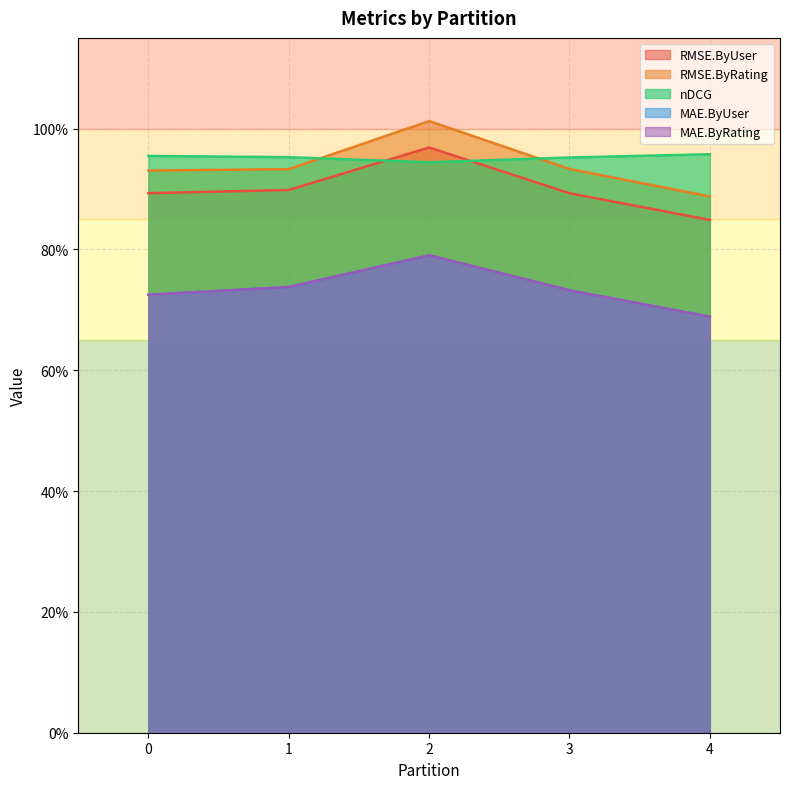

Between 3 and 1, which series saw the biggest shift?

MAE.ByRating